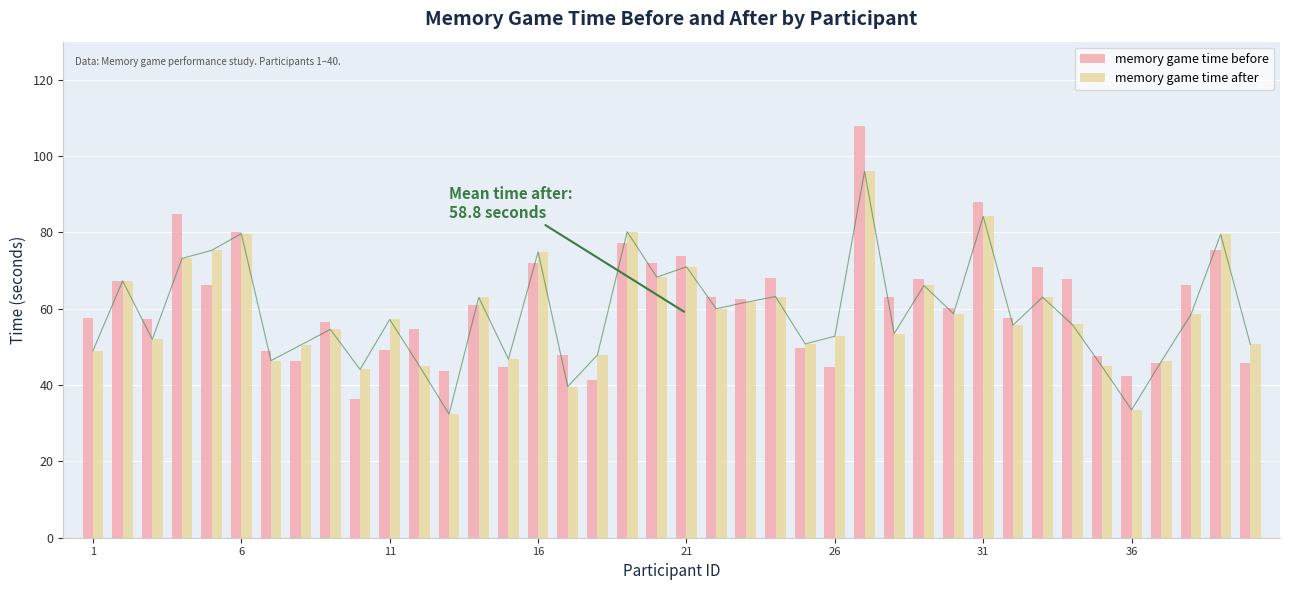

True or false: memory game time before has a value of 82.9 at 11.

False